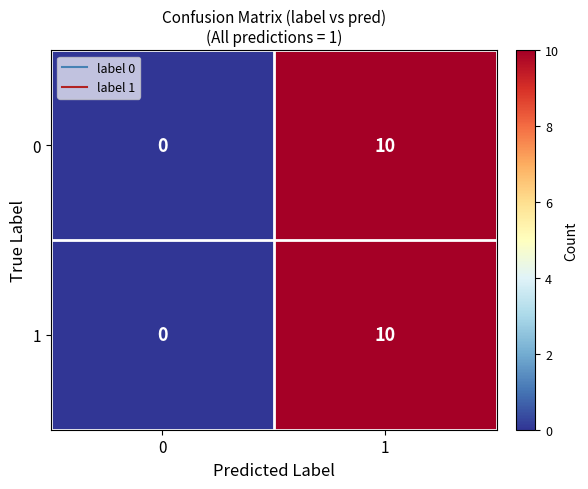

List the labels in order of 0 value, largest first.

1, 0